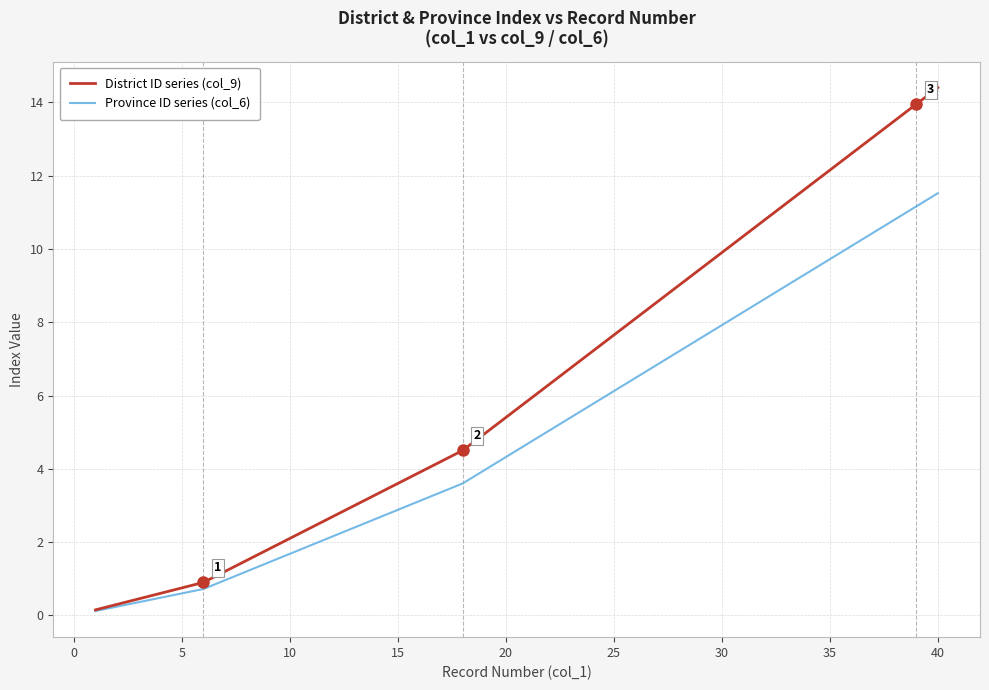

List the series in order of their overall mean, highest first.

District ID series (col_9), Province ID series (col_6)